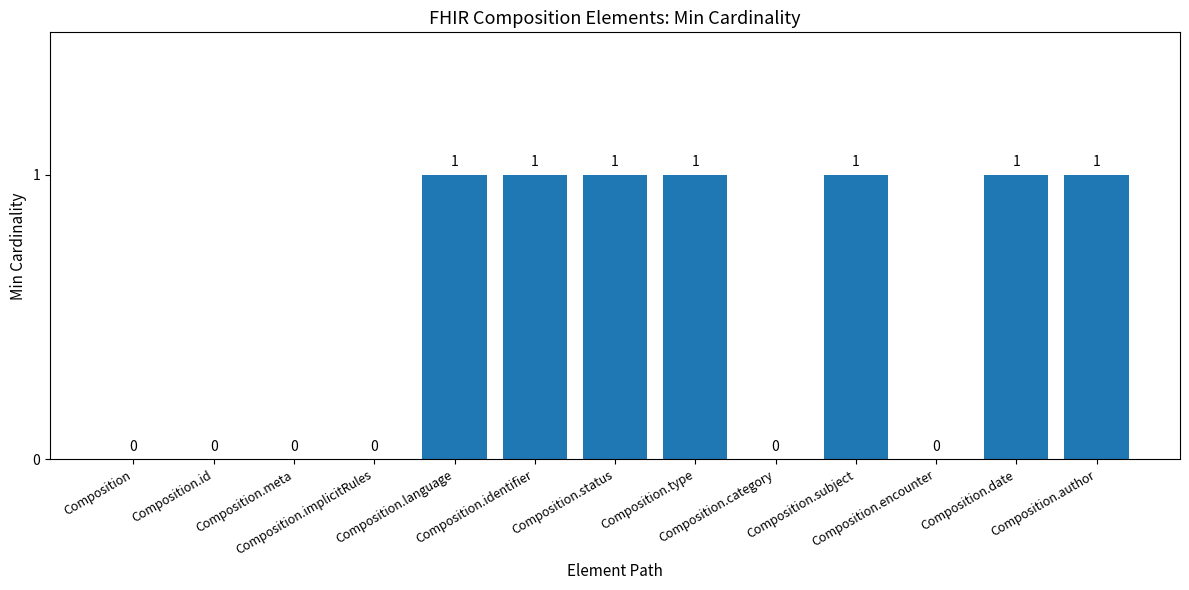

What is the sum of all values?

7